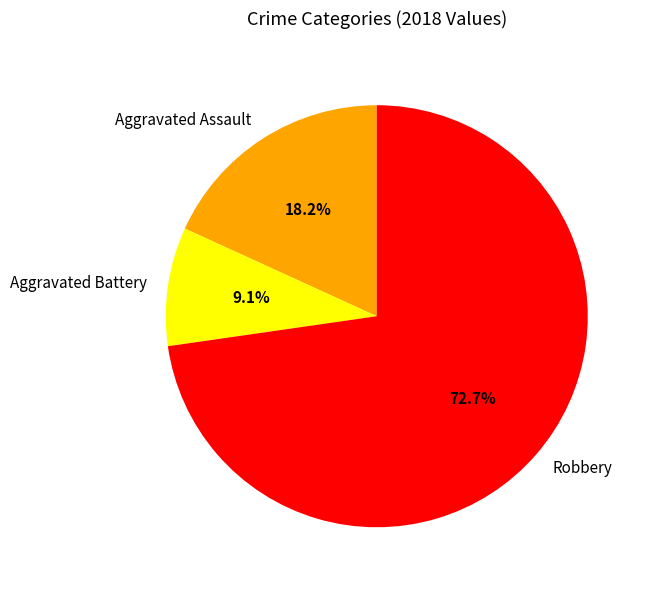

The Aggravated Battery slice represents 9% of the pie. True or false?

True